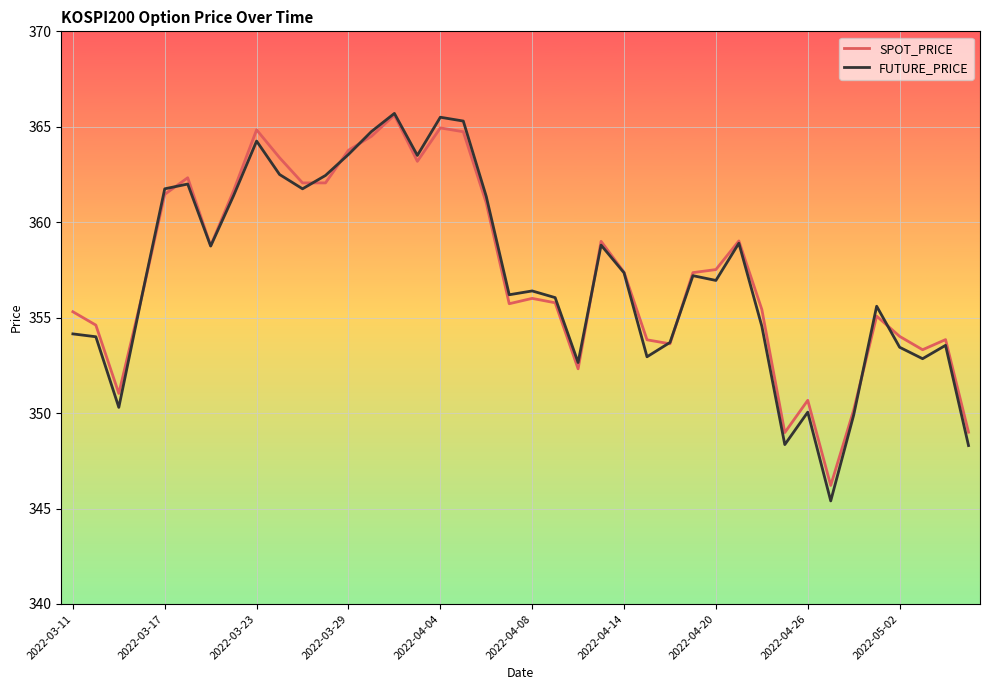

True or false: FUTURE_PRICE and SPOT_PRICE intersect in this chart.

True